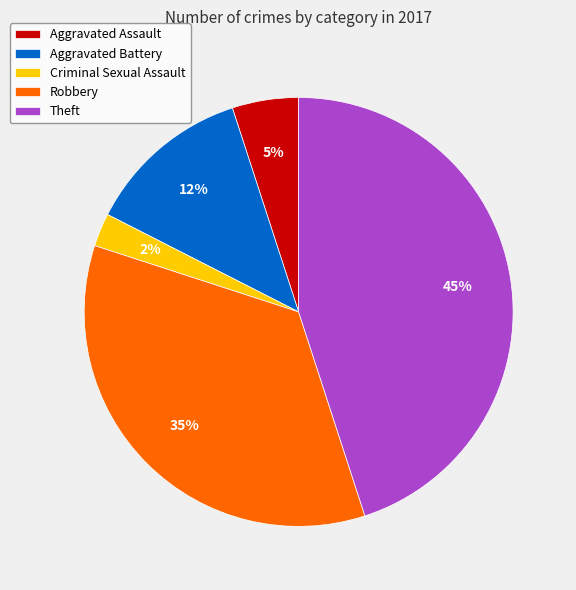

To the nearest percent, what portion does Robbery represent?

35%